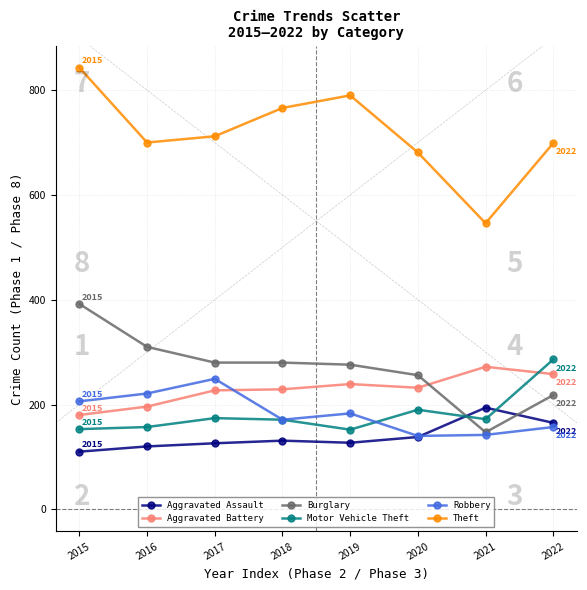

Which series has the widest spread of values?

Theft